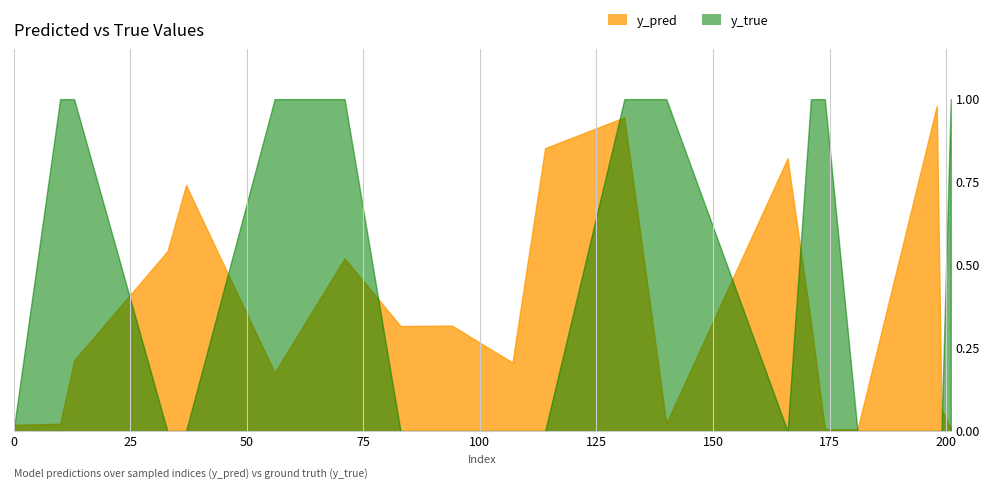

What is the difference between the second highest and minimum values in the y_pred series?

0.9